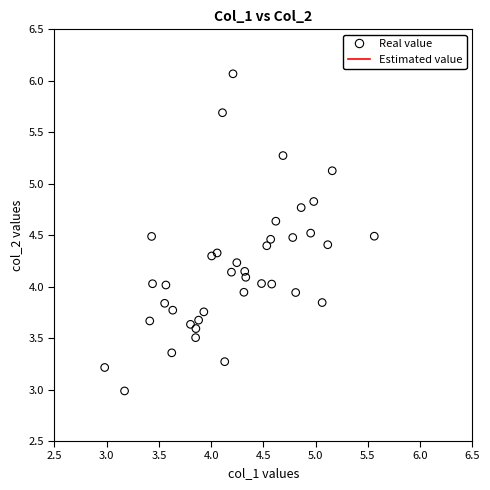

What is the range of X values (max minus min)?

2.6